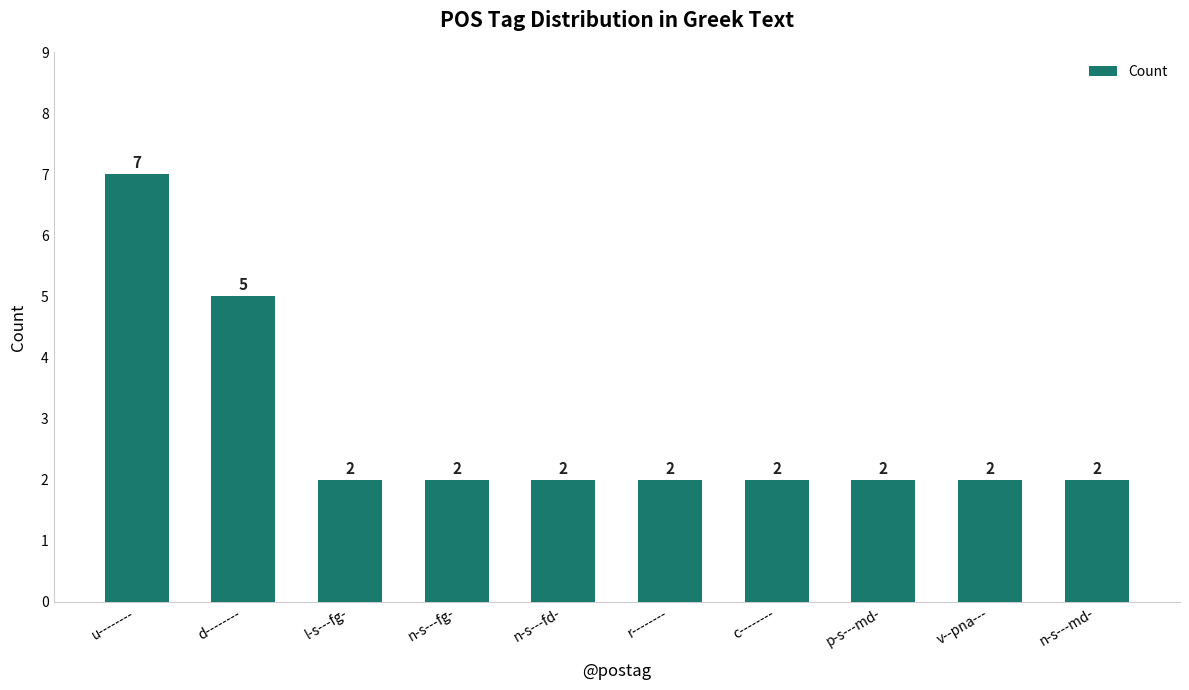

What is the sum of the values at c-------- and d--------?

7